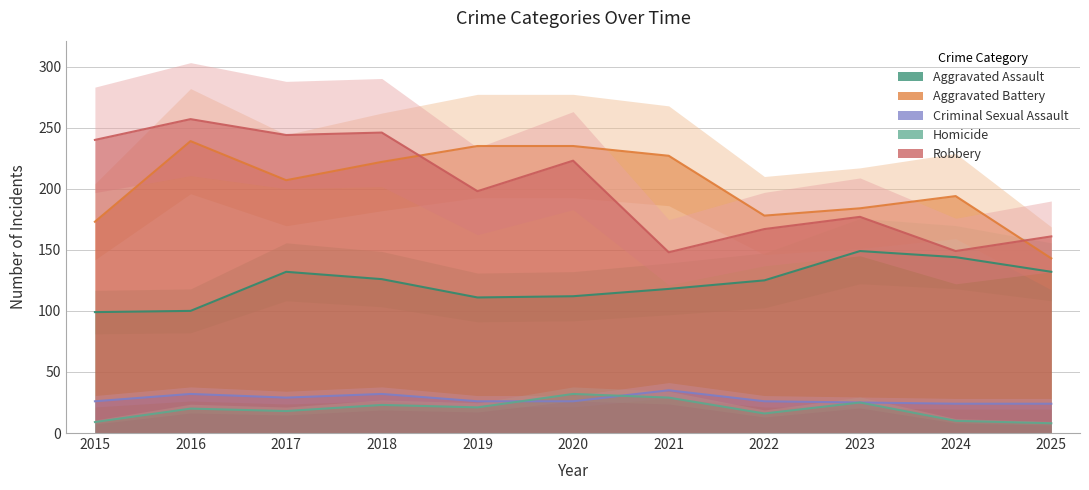

At which label does Criminal Sexual Assault reach its minimum?

2024